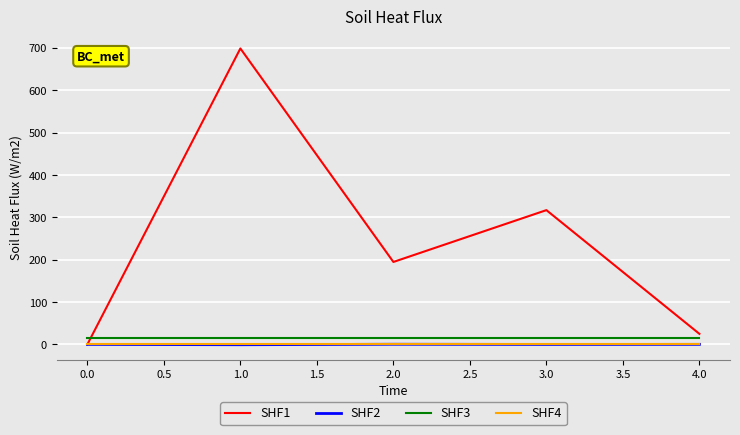

Which series has the largest total across all categories?

SHF1